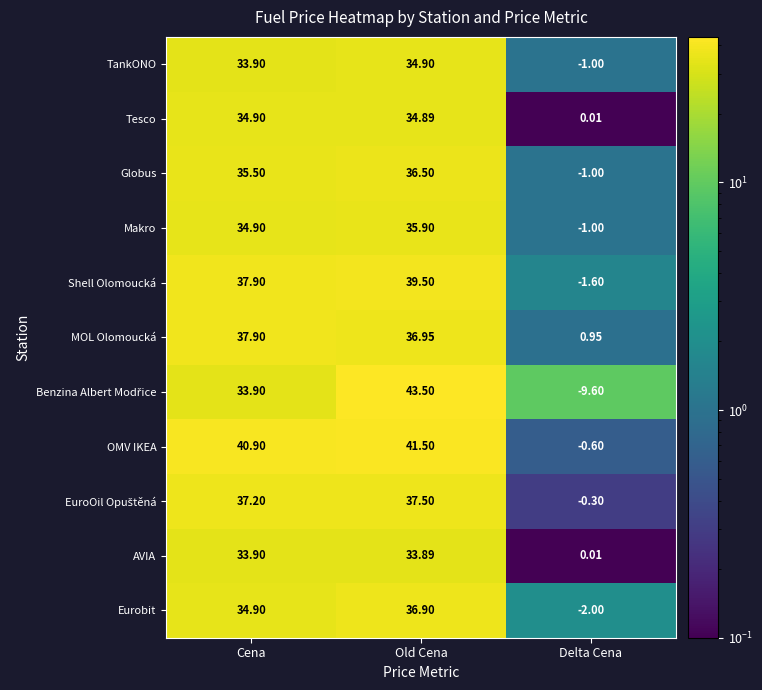

Which category has the highest value across all series?

Old Cena